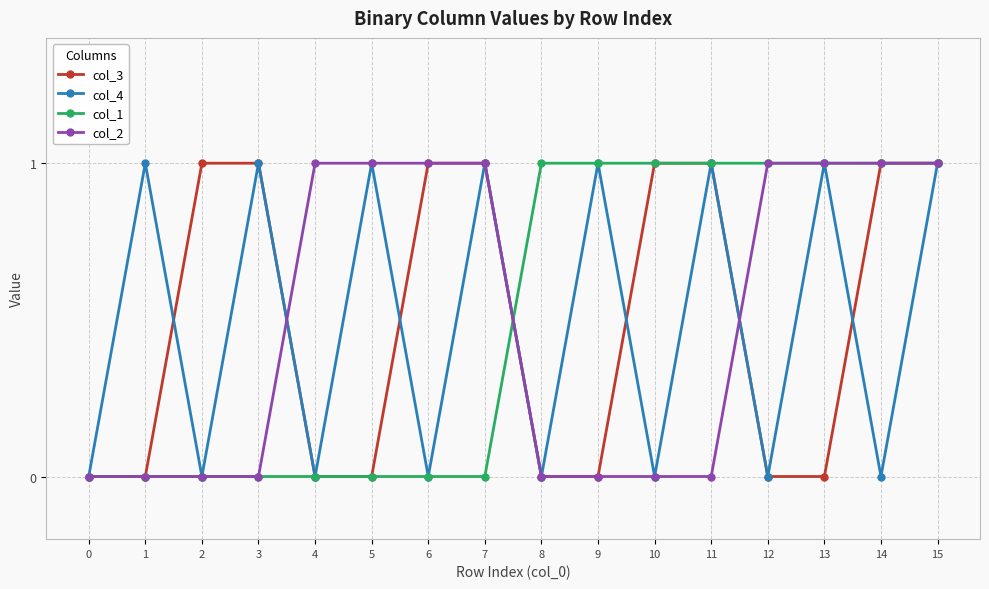

Is the value of col_2 at 15 greater than the value of col_1 at 5?

Yes